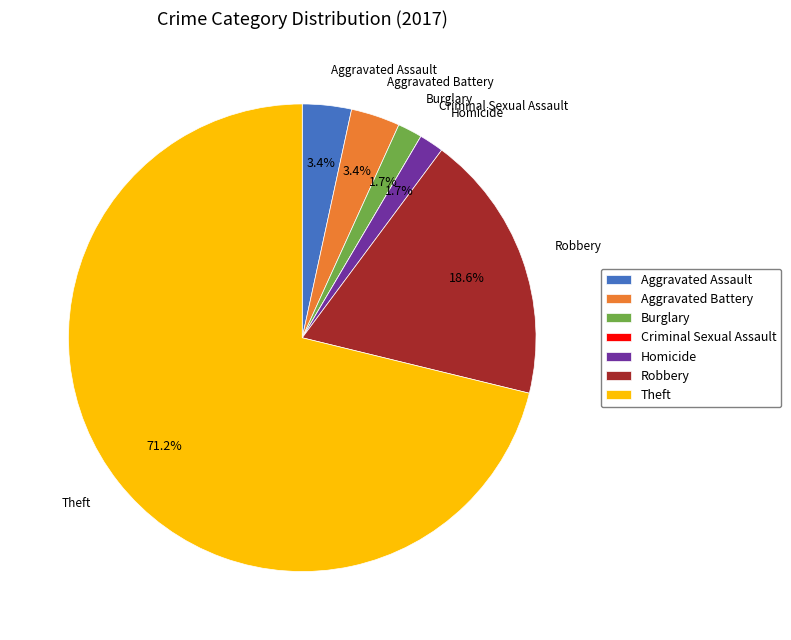

Which category has the biggest portion of the pie?

Theft